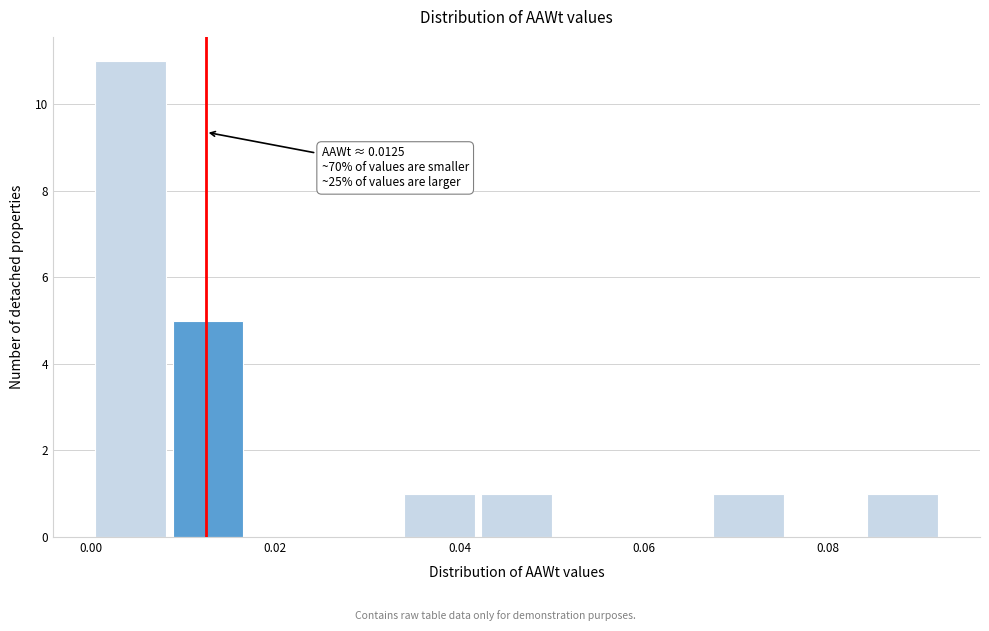

Which range on the x-axis has the tallest bar?

0.000 to 0.008